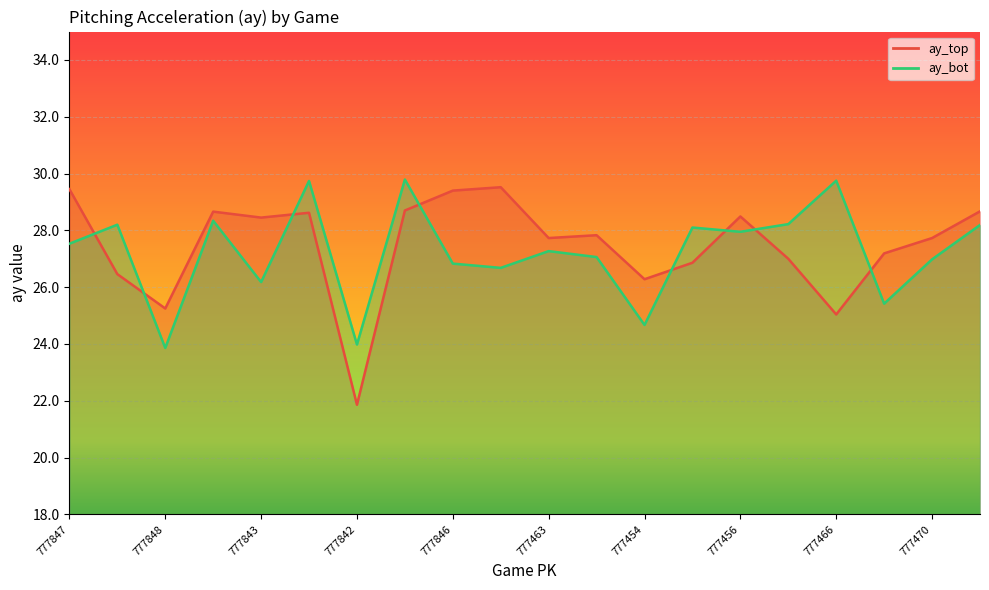

Which label corresponds to the largest value in the chart?

777845